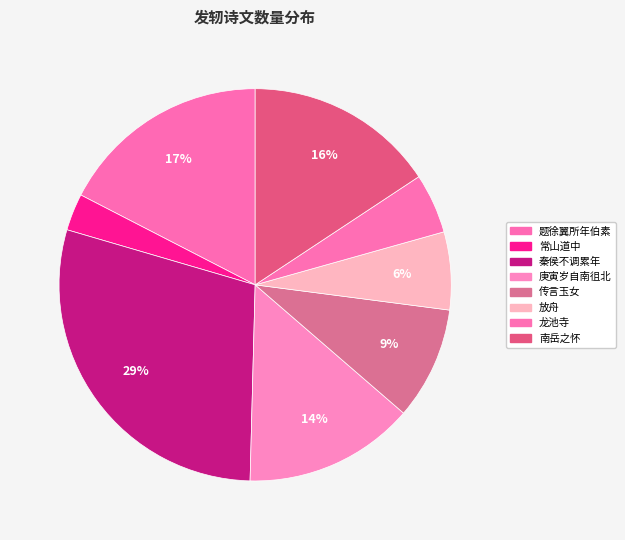

To the nearest percent, what is the average slice percentage?

12%